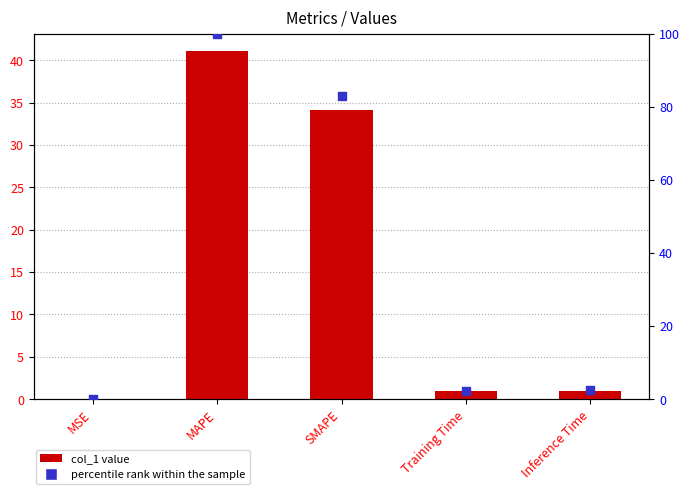

What is the total value across all series at Training Time?

3.2